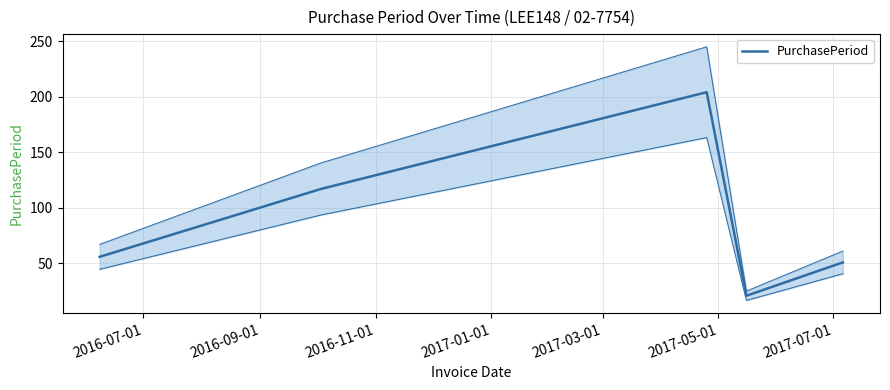

What is the greatest value displayed?

204